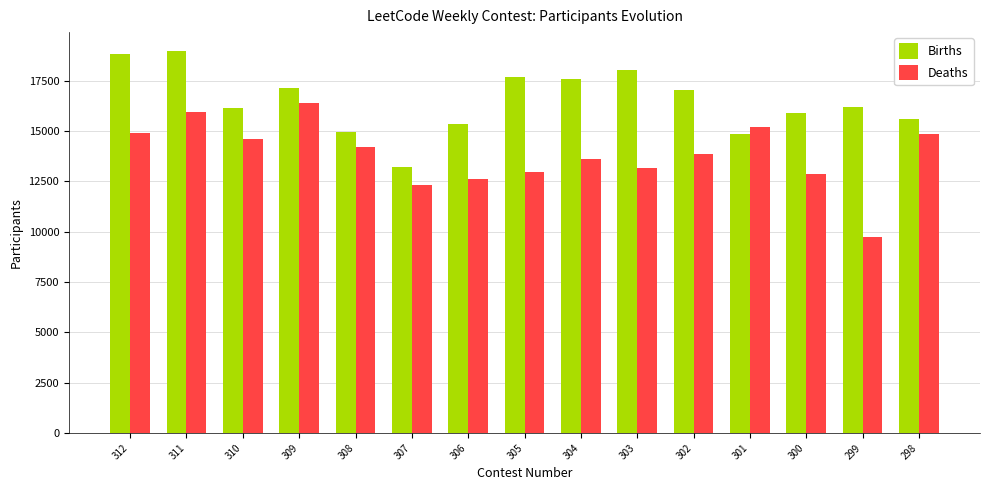

Rank the series by their average value, from highest to lowest.

Births, Deaths